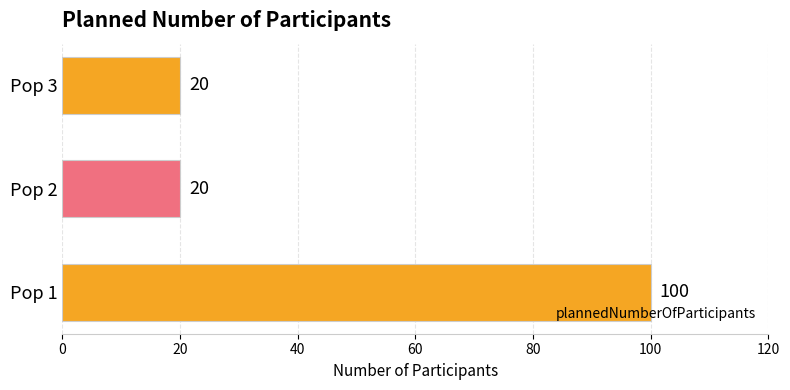

True or false: the data shows 14 at Pop 3.

False